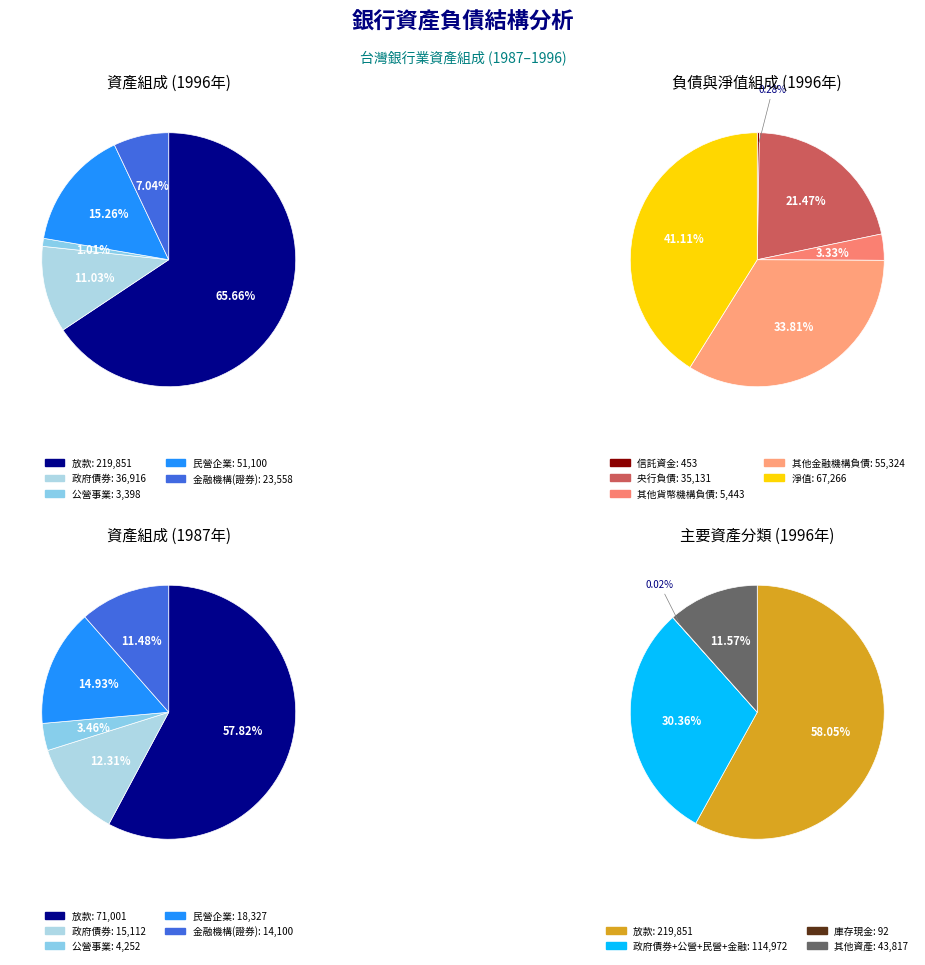

Is 1992 the majority of the pie?

No